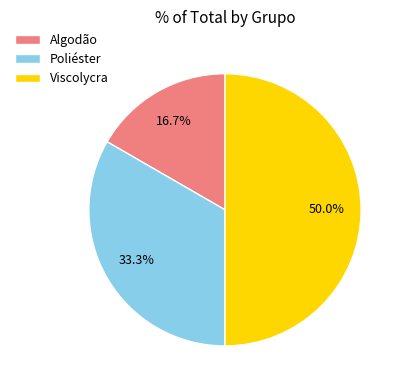

Does Algodão account for over 50% of the chart?

No